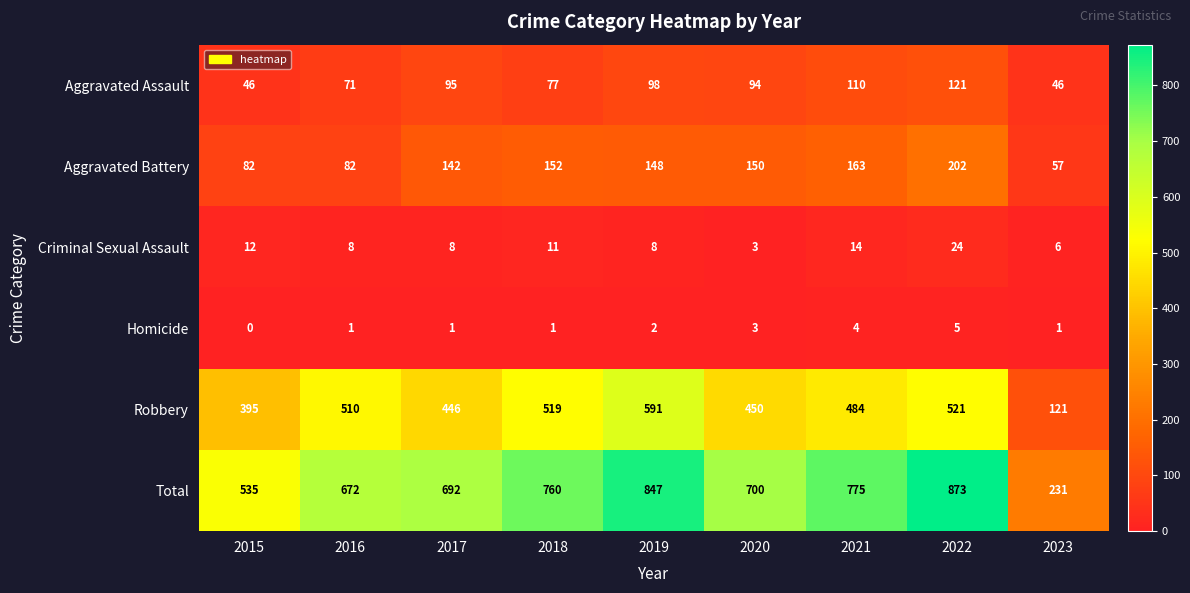

Where is Homicide nearest to the value 2?

2019